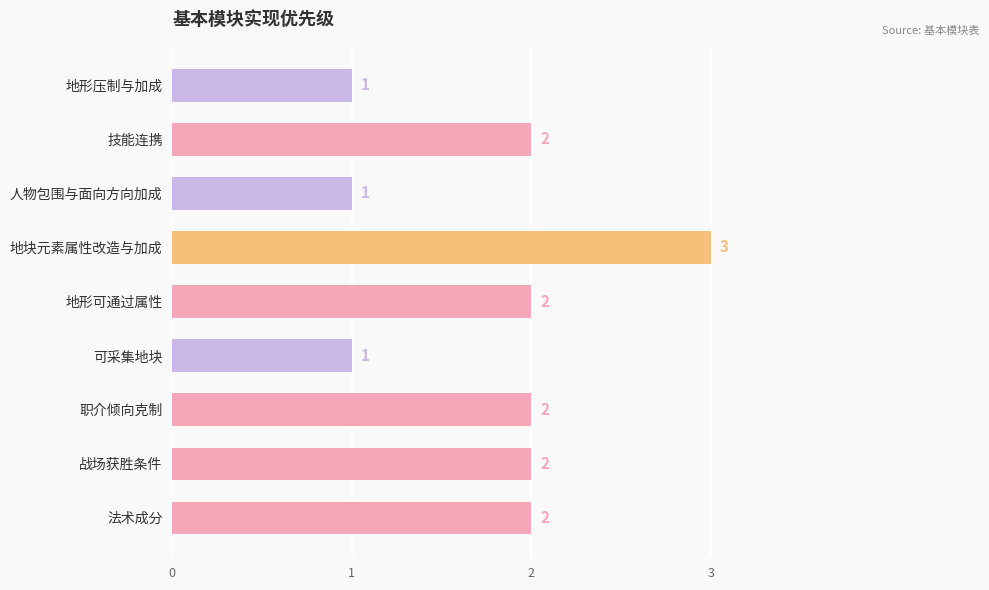

The chart shows a value of 2 at 法术成分. True or false?

True